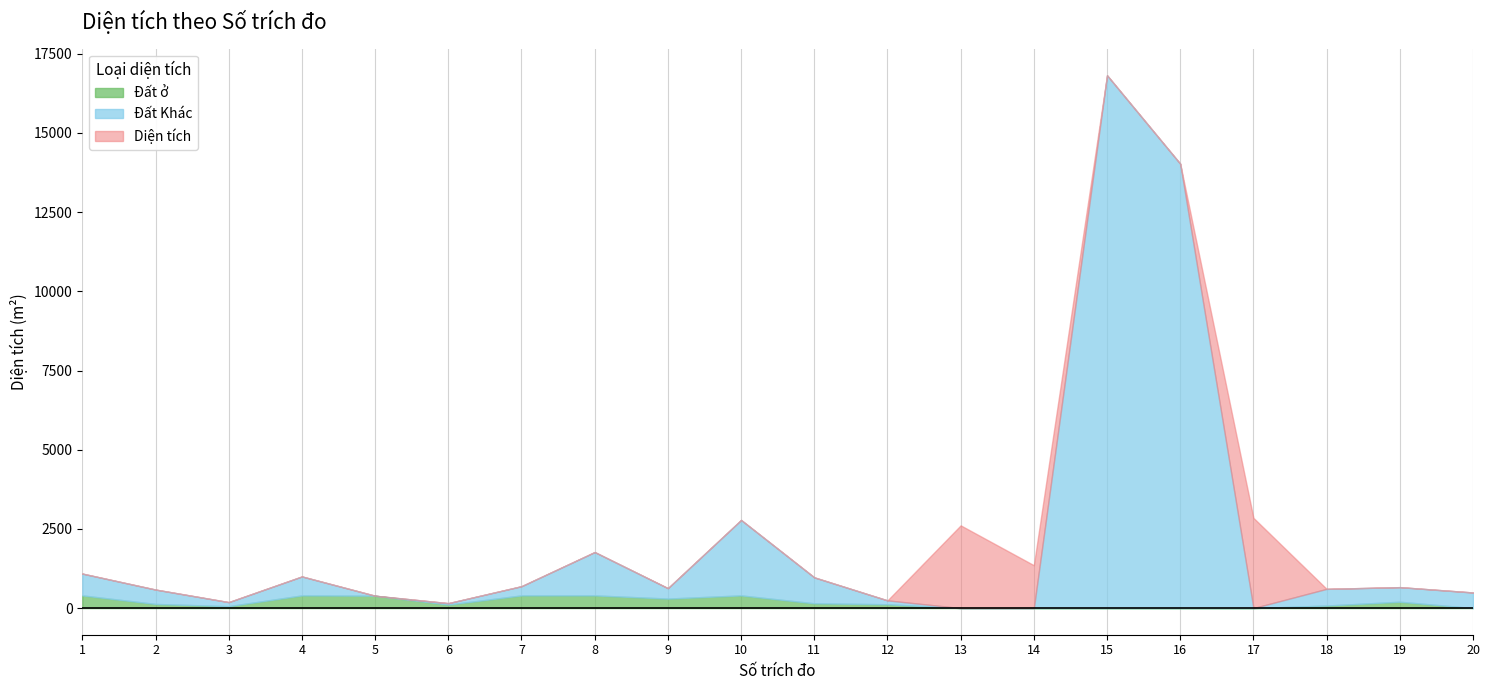

Does the chart display data point markers on the line(s)?

No